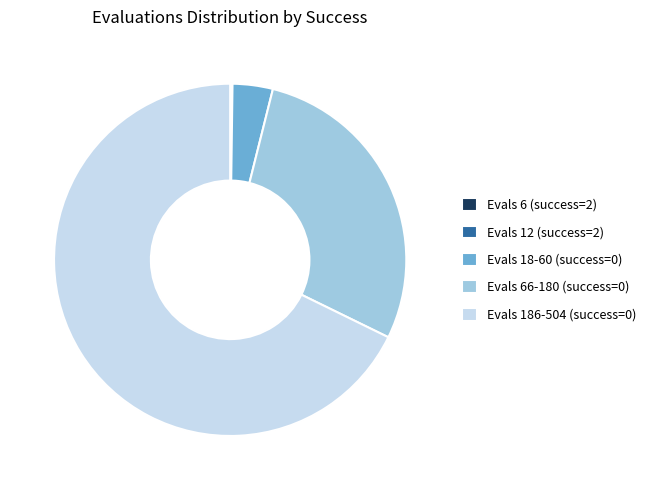

Which slice is the largest?

Evals 186-504 (success=0)